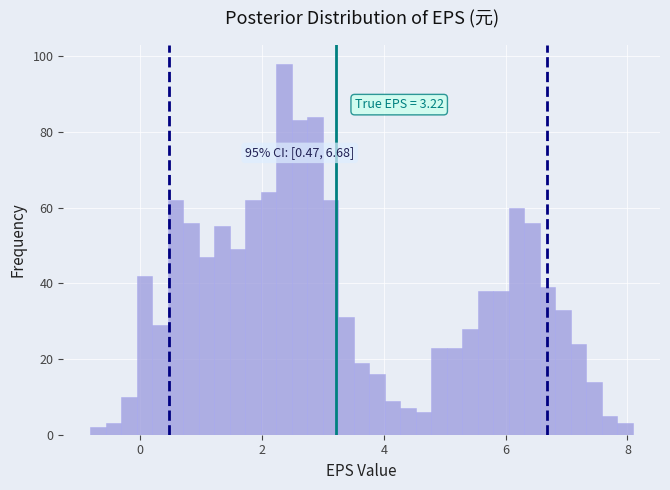

Read against the x-axis, roughly where is the centre of the tallest bar?

2.4